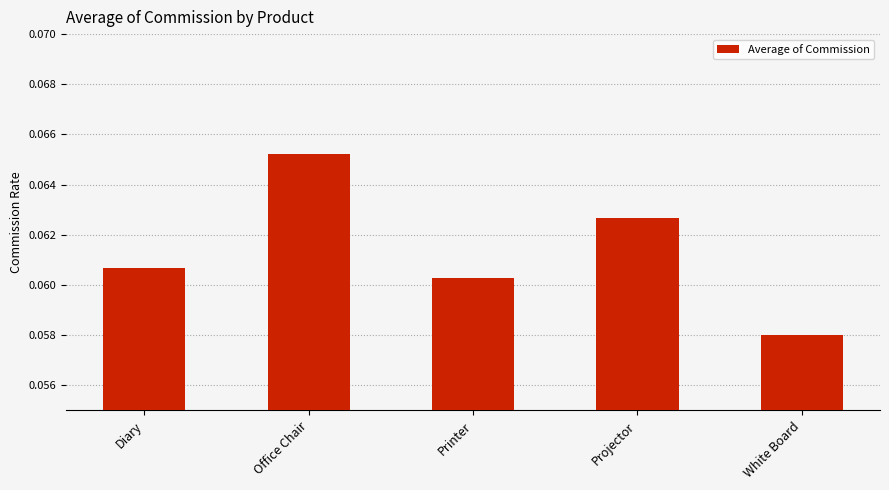

Rank the categories by value from lowest to highest.

White Board, Printer, Diary, Projector, Office Chair